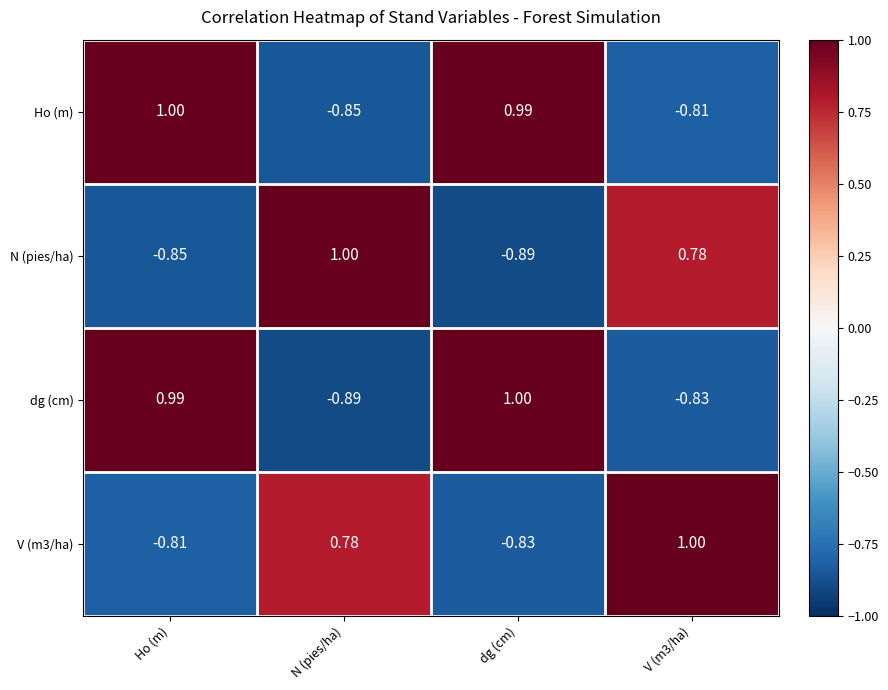

Between Ho (m) and dg (cm), which series saw the biggest shift?

N (pies/ha)